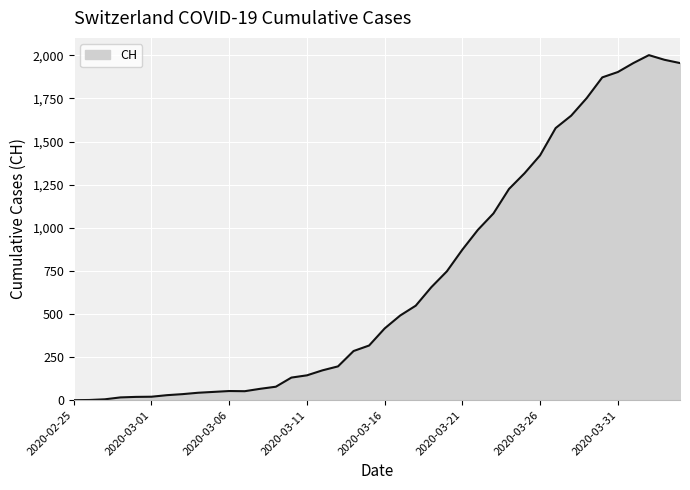

What is the maximum value shown in the chart?

2001